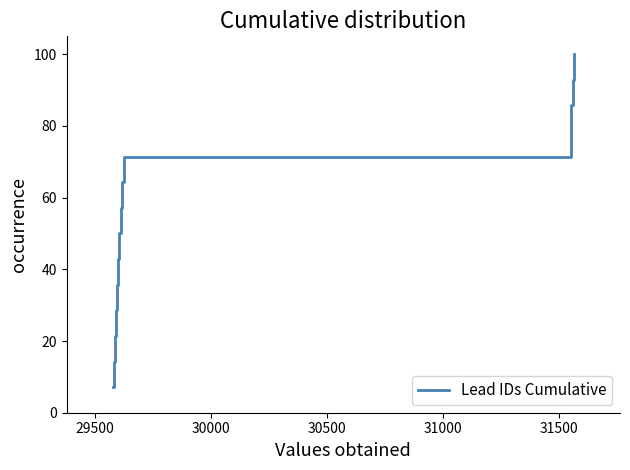

What is the average value?

53.6